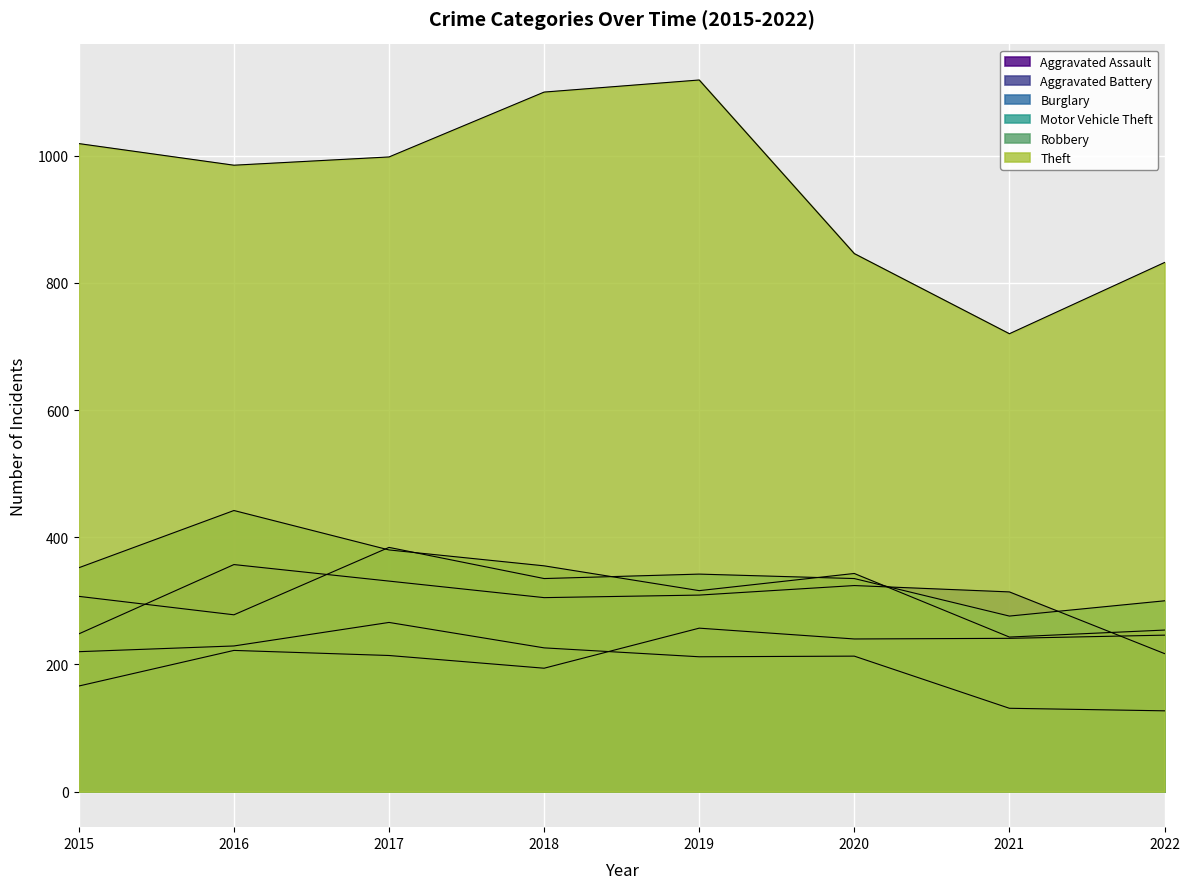

At which category does Burglary reach its first local peak?

2017